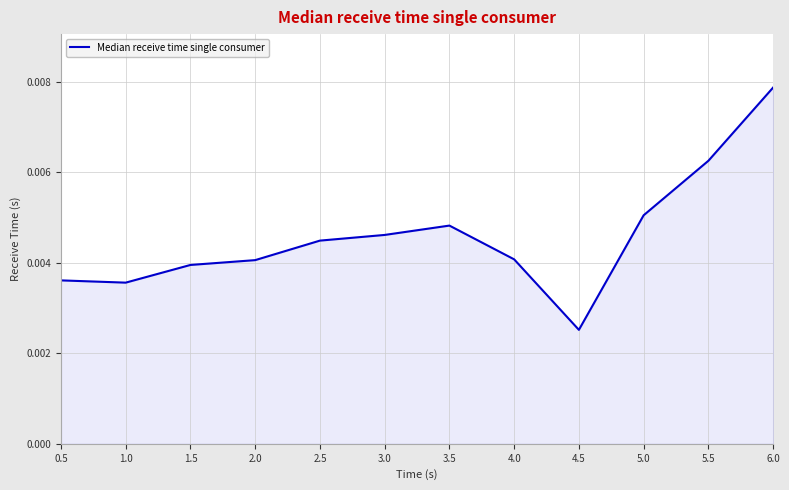

Where is the data nearest to the value 0?

4.5